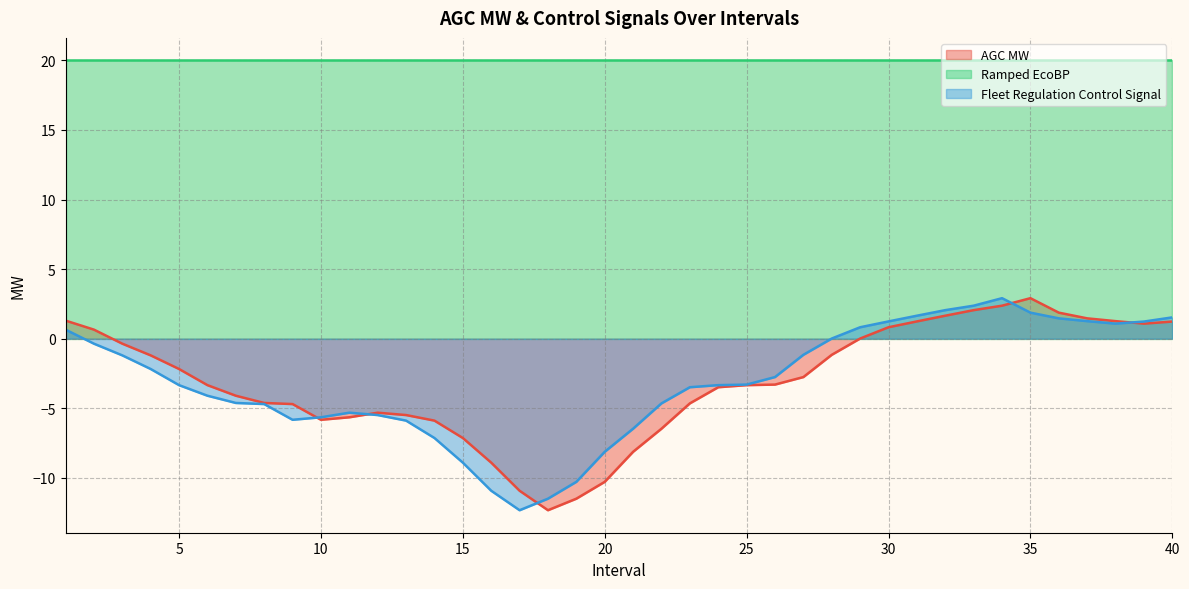

Is it true that Fleet Regulation Control Signal equals -1.9 at 25?

False